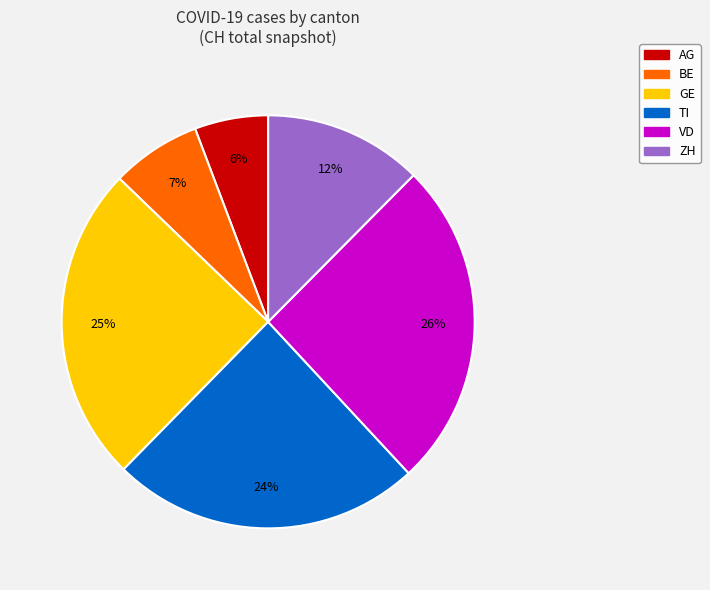

Which slice is the largest?

VD